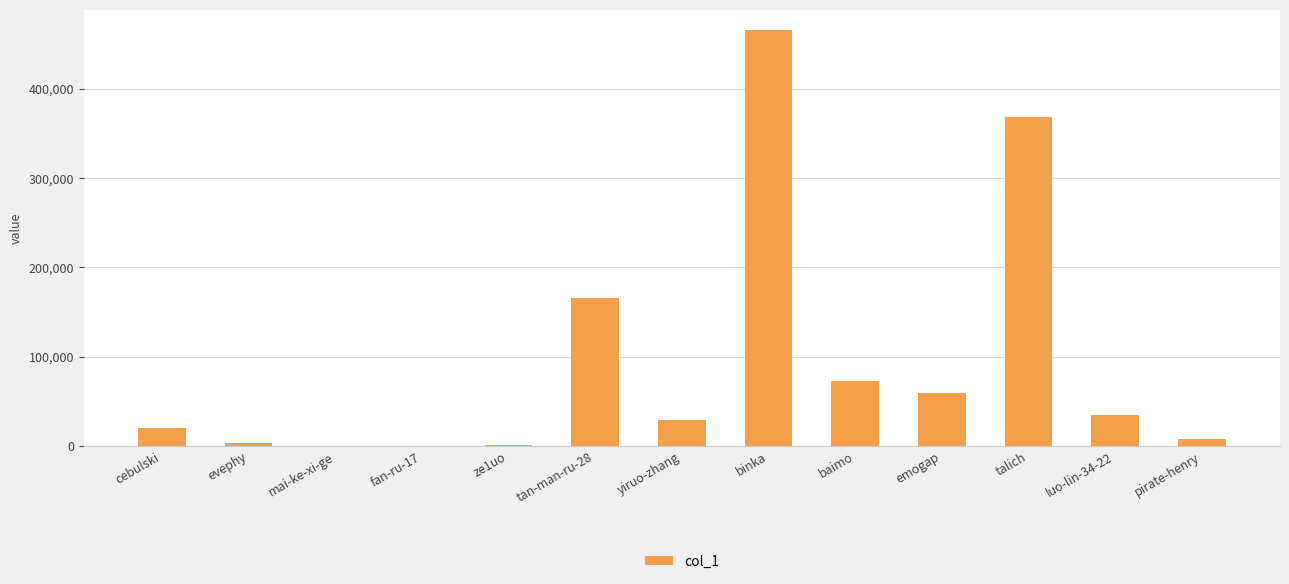

True or false: the data shows 73091 at baimo.

True